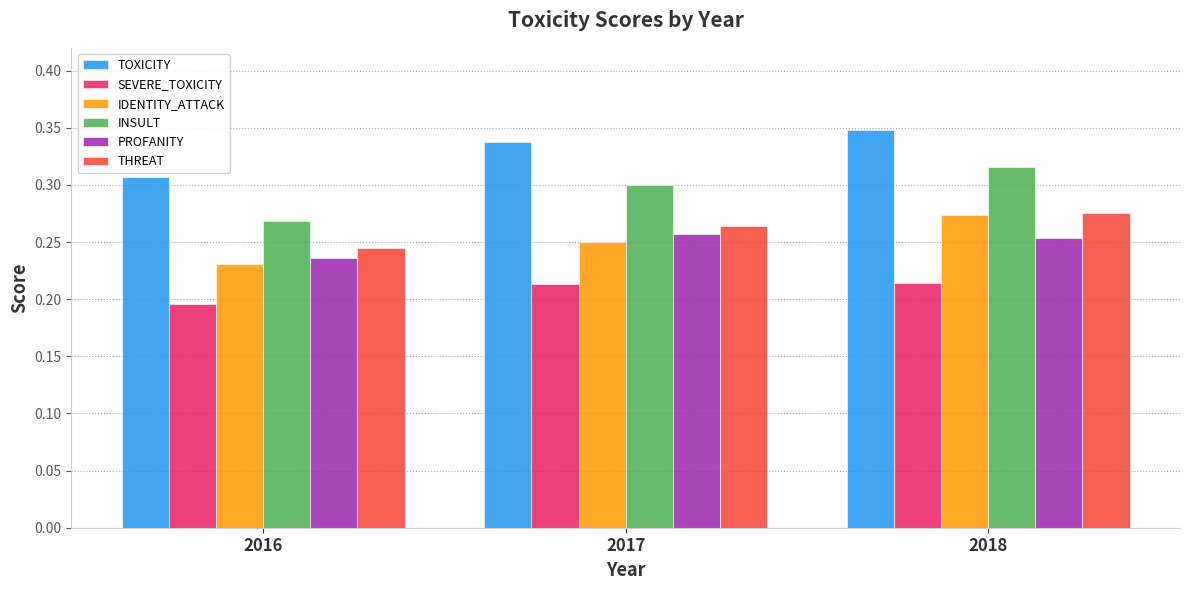

At which label is SEVERE_TOXICITY closest to 0?

2016